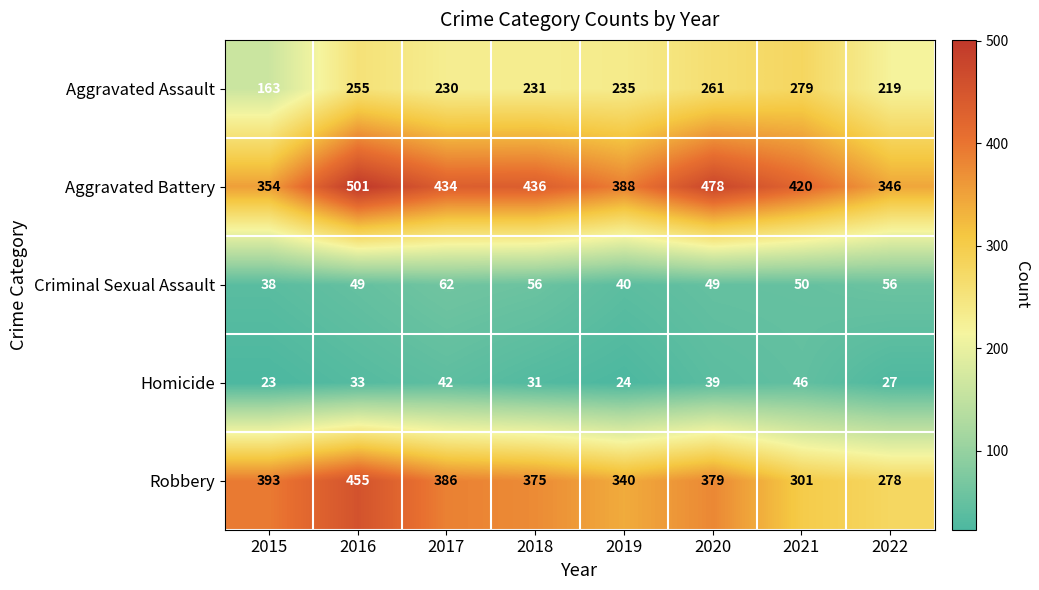

Which category has the highest value across all series?

2016